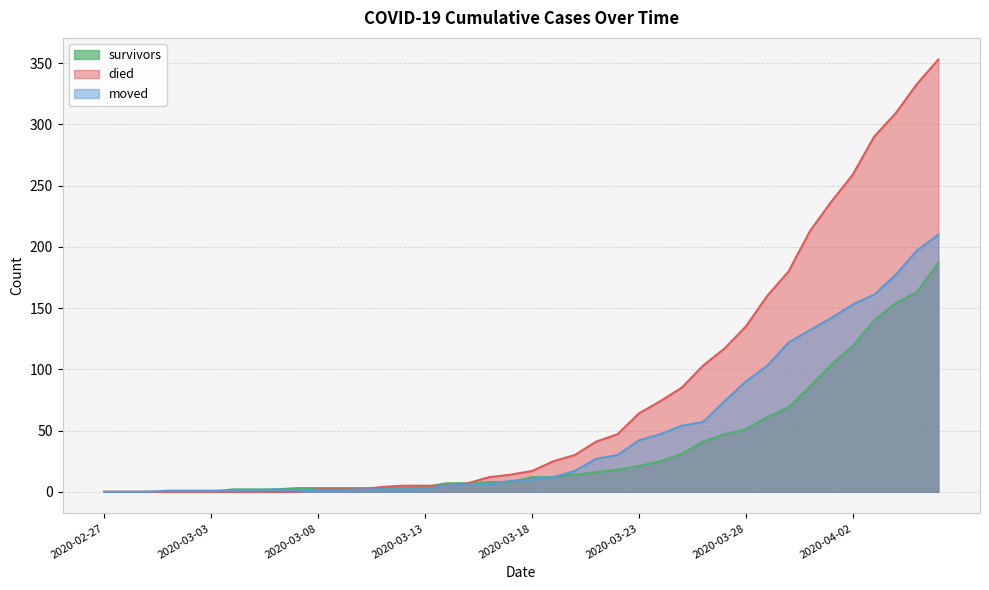

Which label corresponds to the smallest value in the chart?

2020-02-27